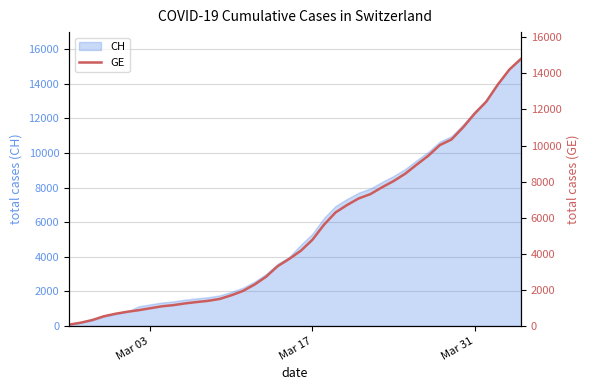

How many lines are shown in the chart?

1